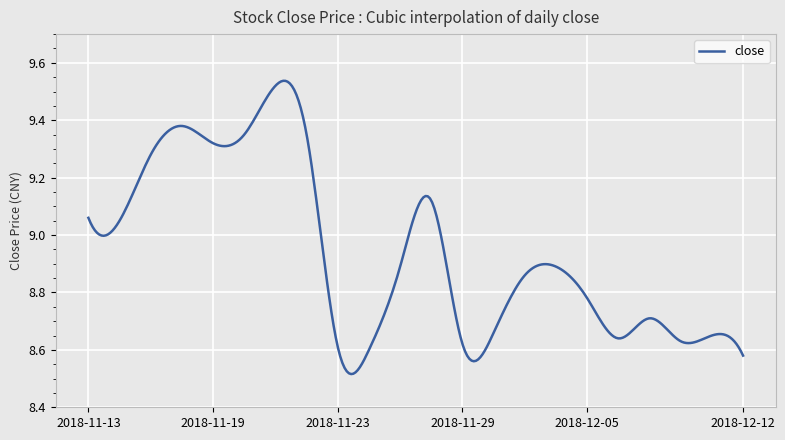

What is the difference between the maximum and minimum values?

1.0